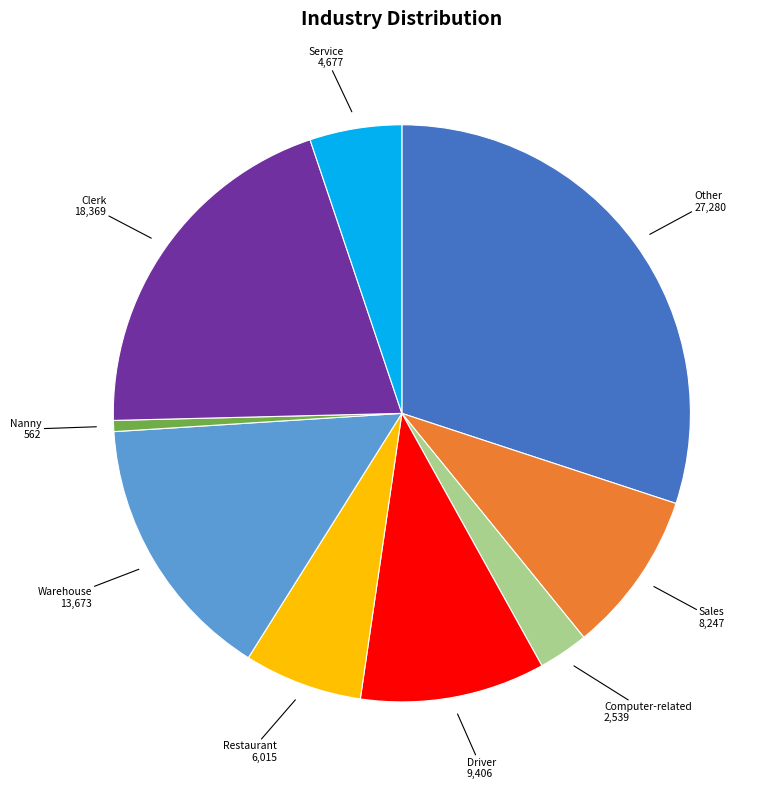

How many segments does this pie chart have?

9